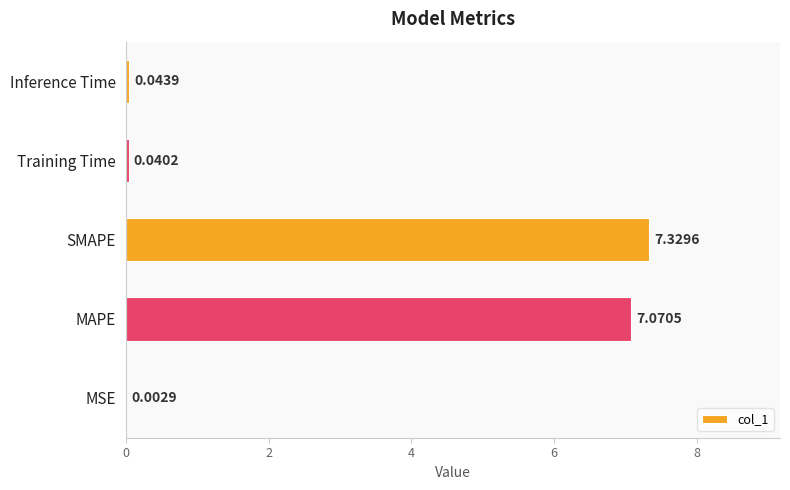

What is the average value?

2.9